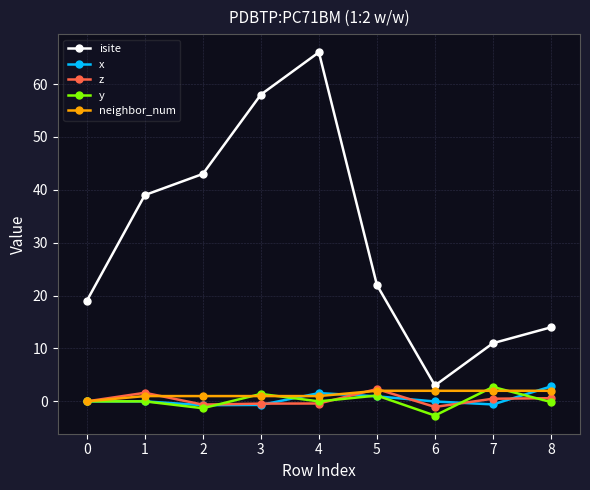

Which series has the widest spread of values?

isite